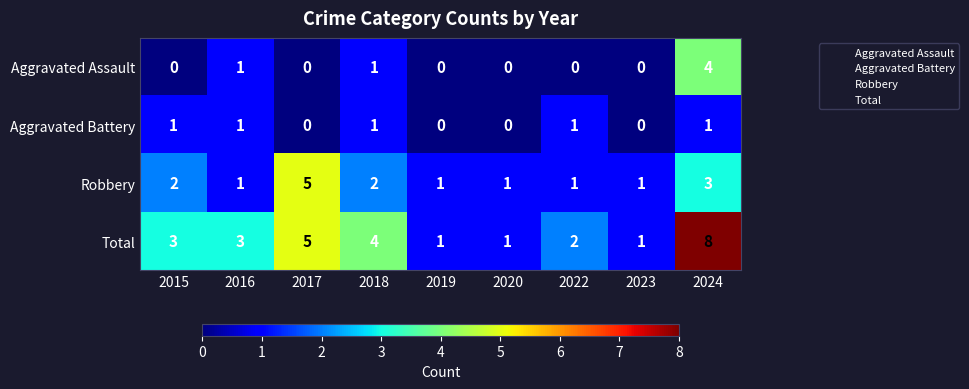

Which series has the widest spread of values?

Total